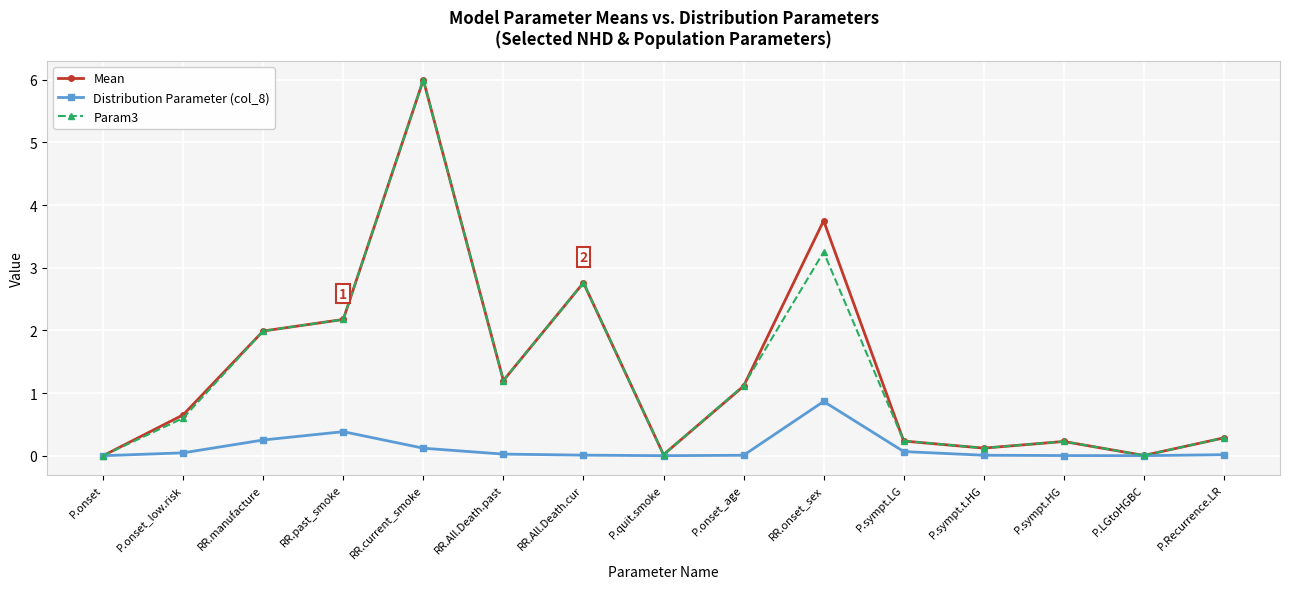

True or false: Distribution Parameter (col_8) has a value of 0.0 at P.onset_age.

True